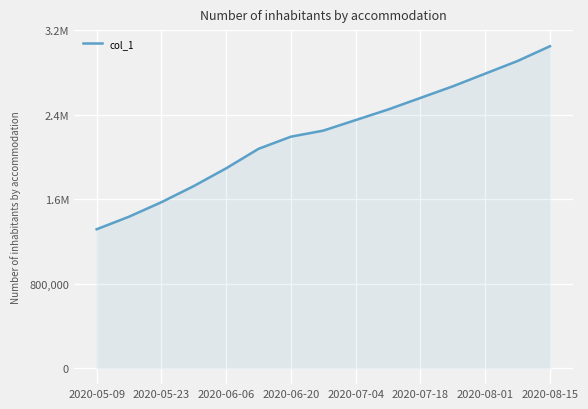

What is the difference between the maximum and second lowest values?

1615601.2